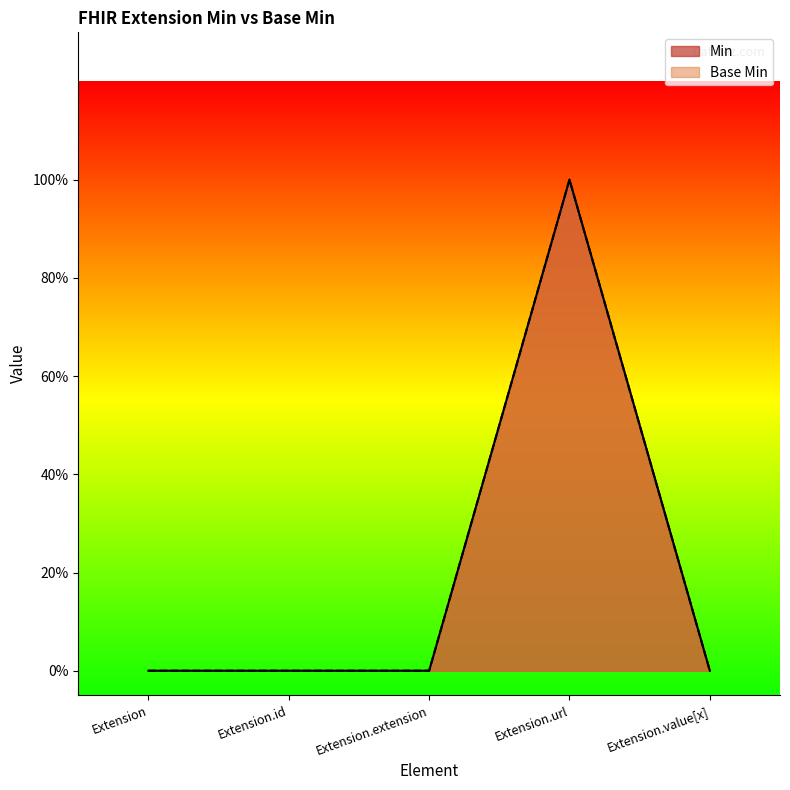

Is the value of Min at Extension.id greater than the value of Base Min at Extension.url?

No